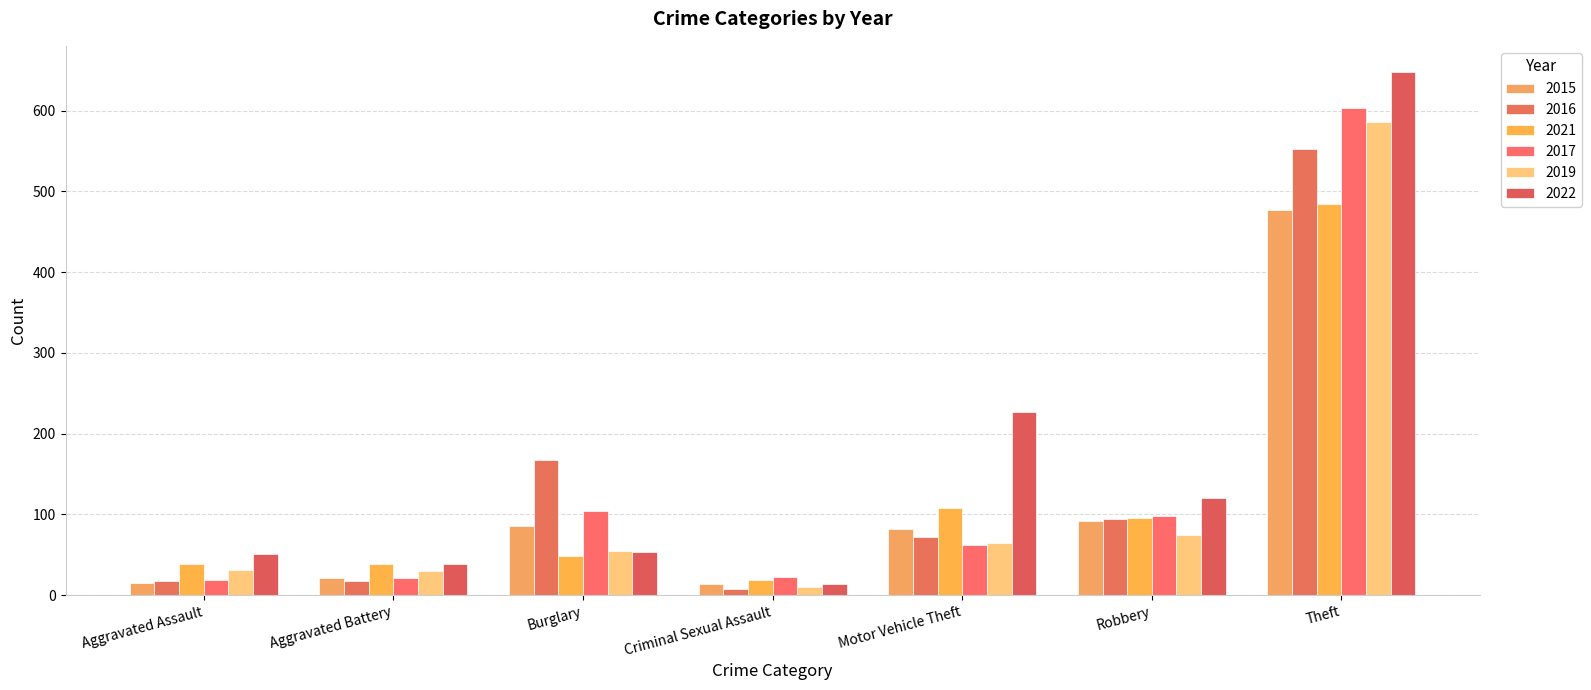

What is the total value across all series at Criminal Sexual Assault?

87